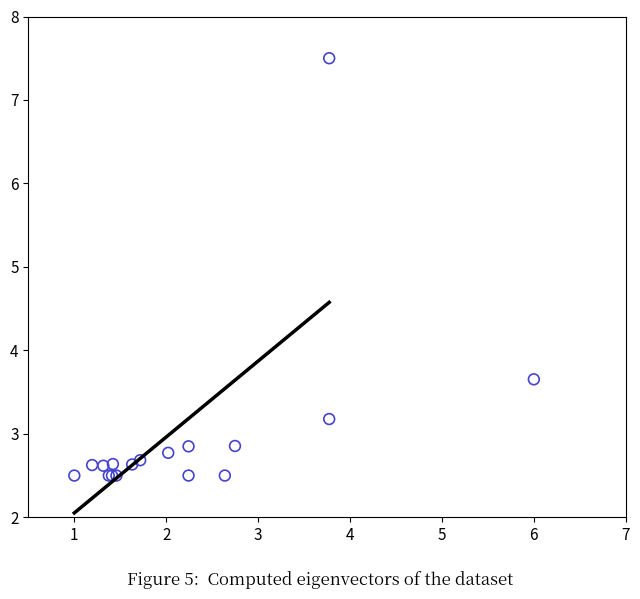

What Y value in the scatter plot is closest to 4?

3.7